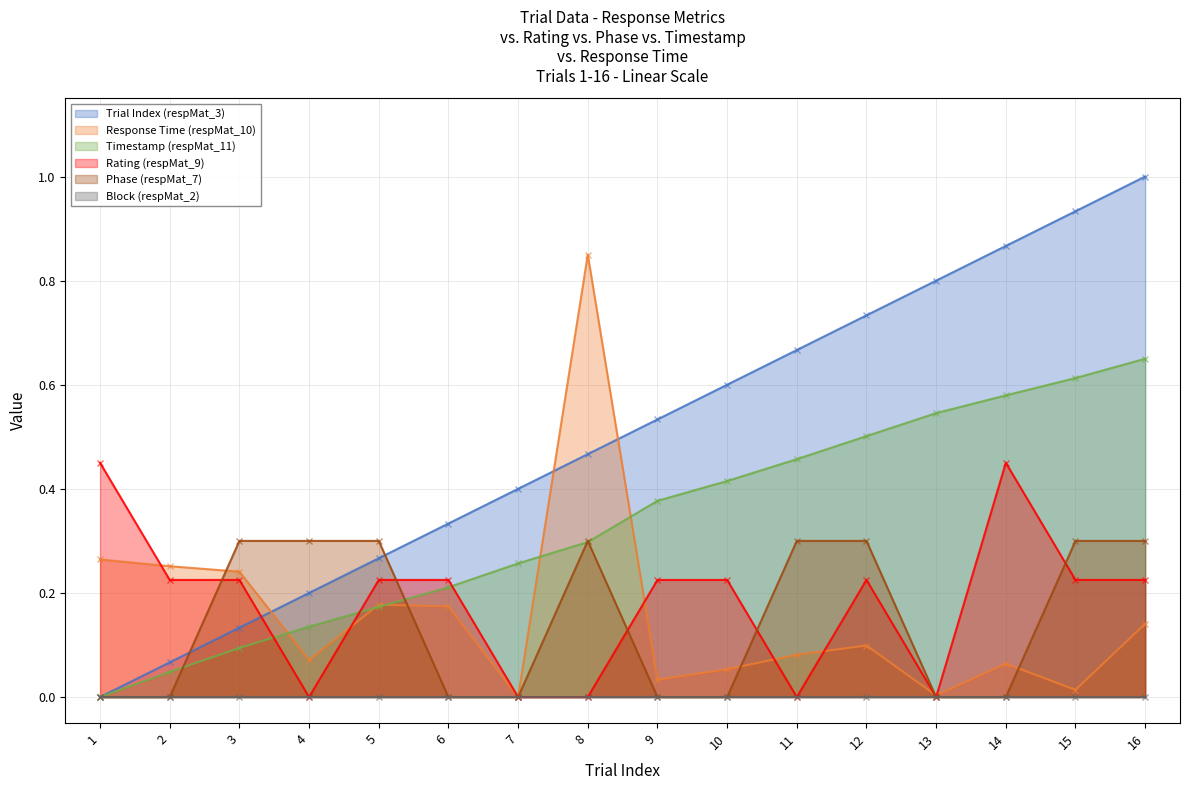

Which category has the highest value in the Timestamp (respMat_11) series?

16